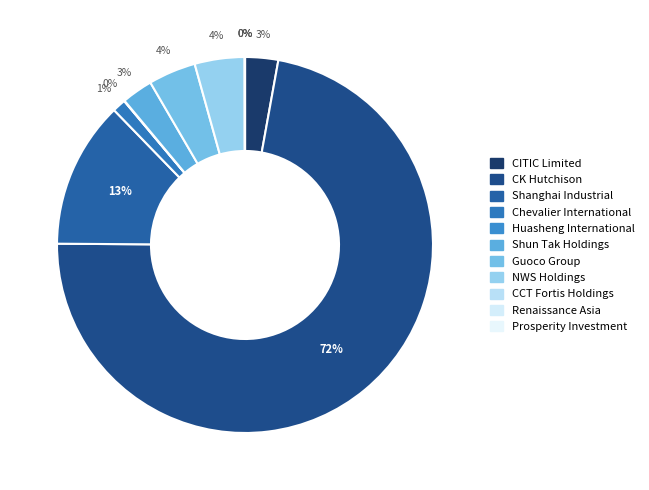

How many slices are in this pie chart?

11